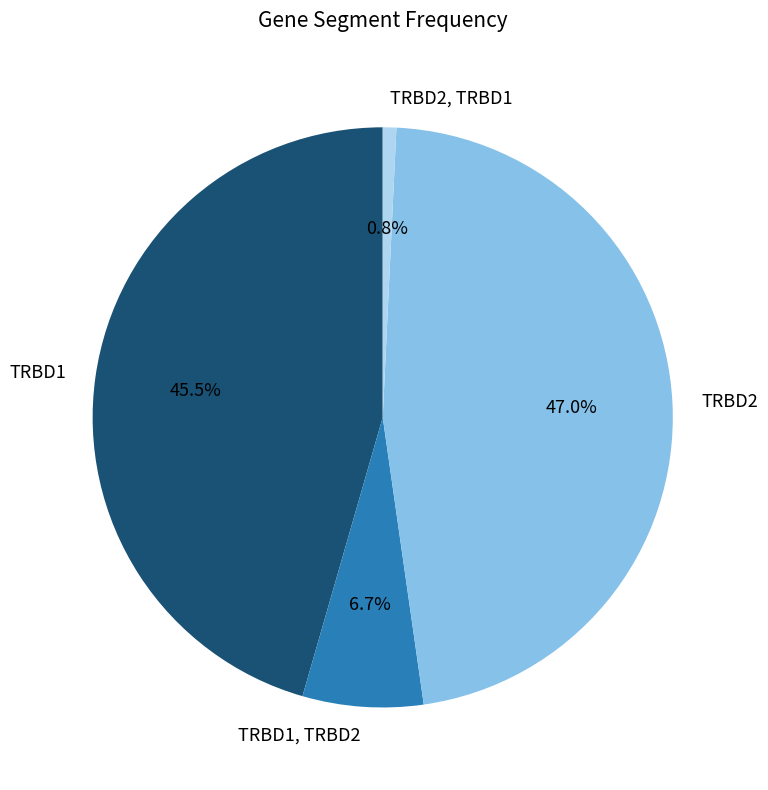

How many slices are in this pie chart?

4